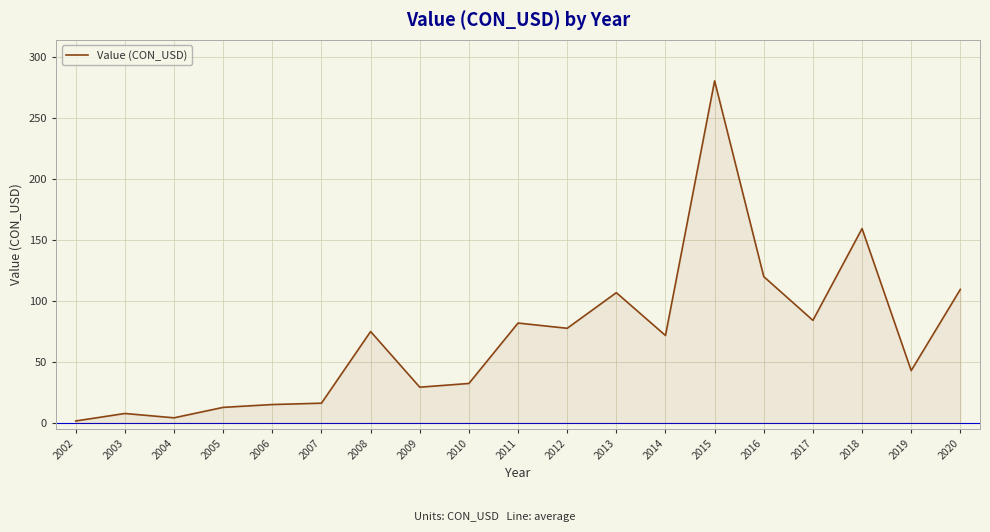

What is the greatest value displayed?

280.3